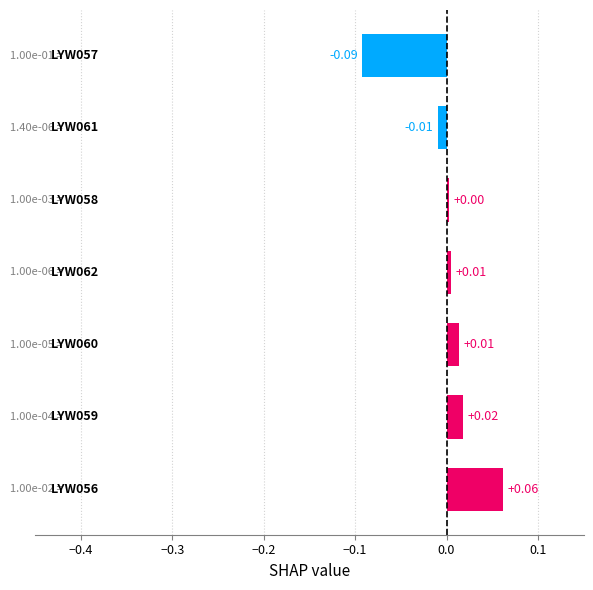

What is the difference between the maximum and minimum values?

0.2